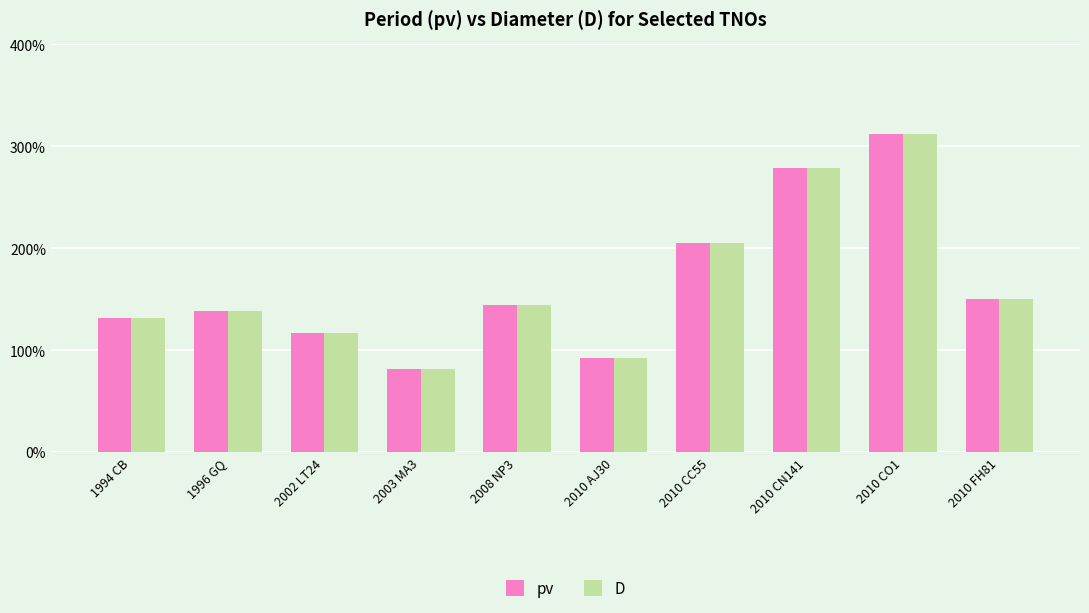

What are all the series names shown in the legend?

pv, D